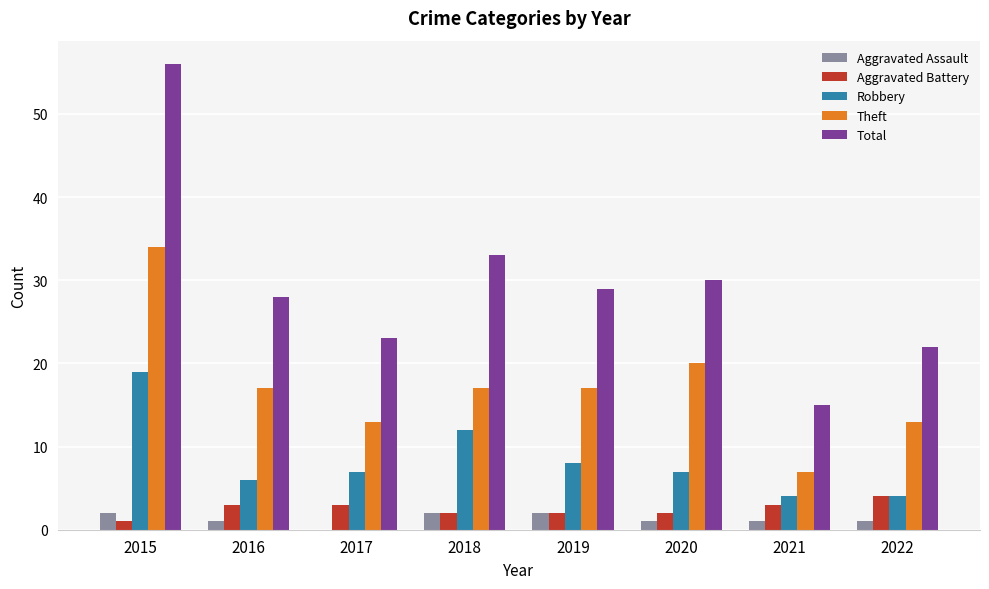

Which label corresponds to the largest value in the chart?

2015